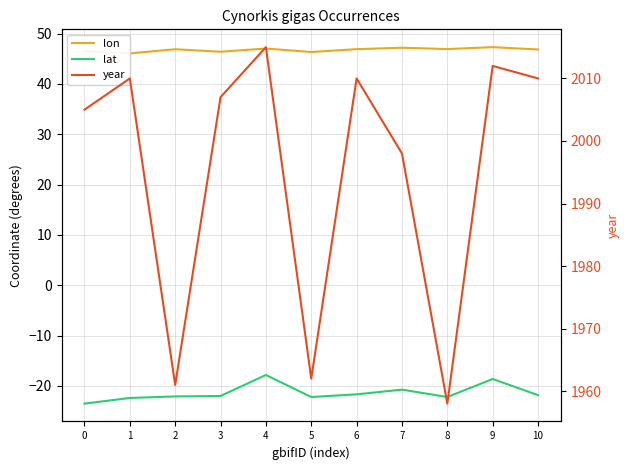

How many series are shown in this chart?

3